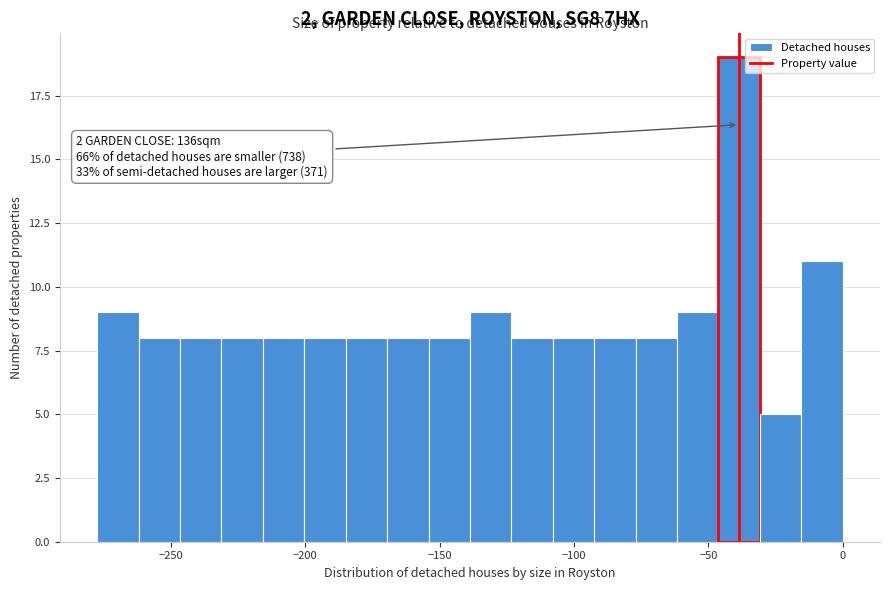

Read against the x-axis, roughly where is the centre of the tallest bar?

-40